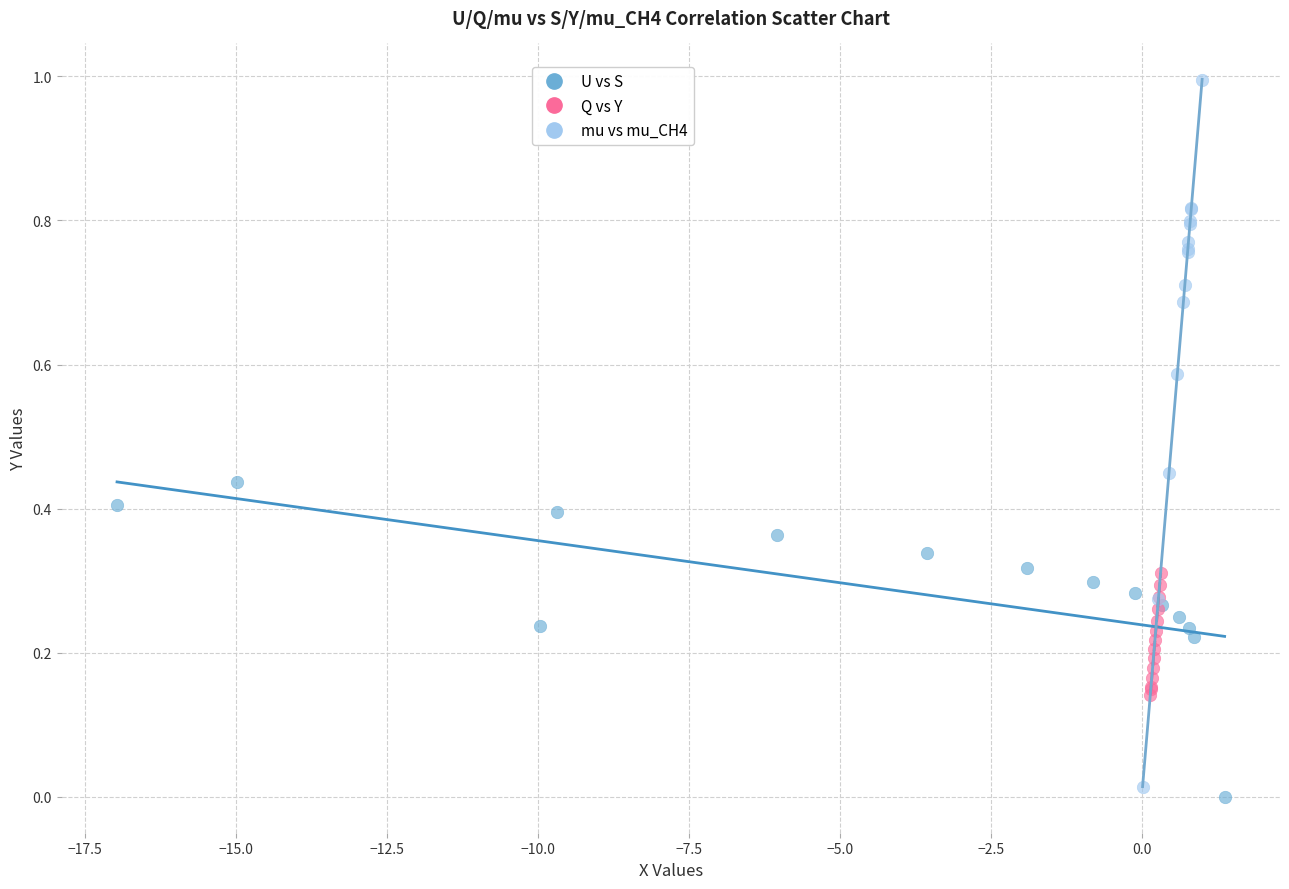

Which series has the largest Y range (max minus min)?

mu vs mu_CH4